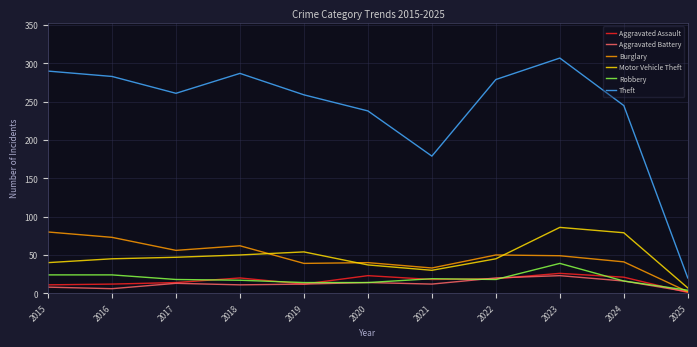

What is the sum of all Motor Vehicle Theft values?

520